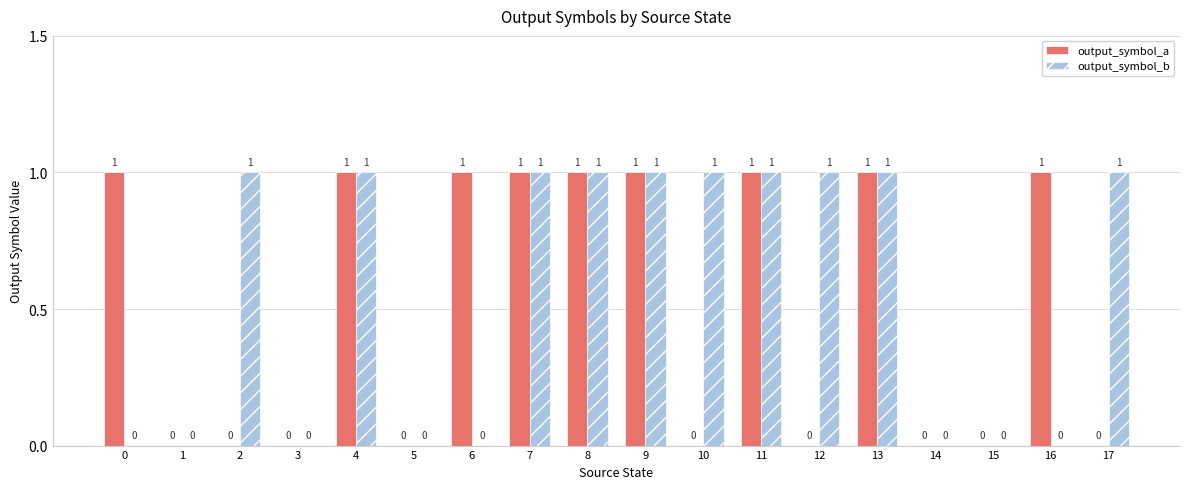

Which series has the largest total across all categories?

output_symbol_b